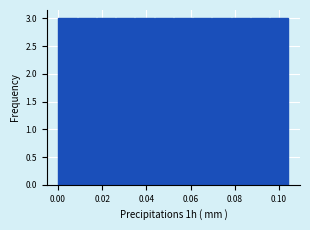

How tall is the bar that spans 0.096 to 0.104 on the x-axis? Neither the bar edges nor the heights are printed on the chart, so give them approximately, as read against the axes.

3